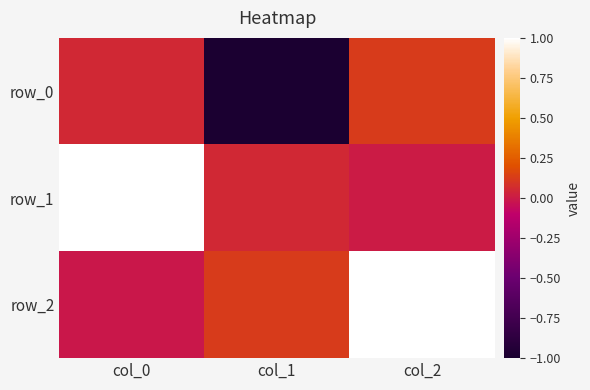

Between col_1 and col_2, which is larger?

col_2